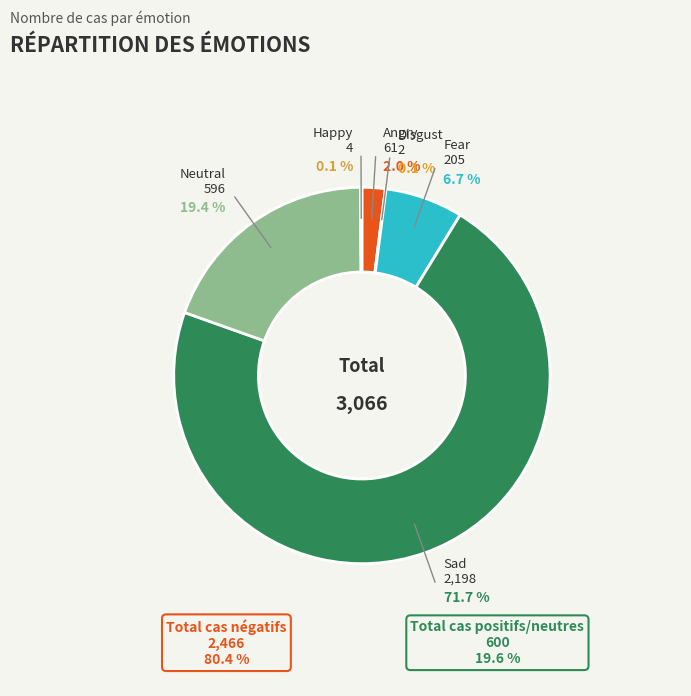

What percentage is NOT represented by disgust?

99.9%